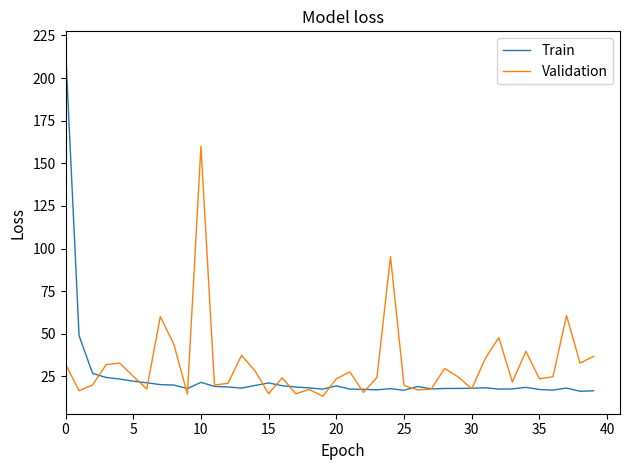

What is the lowest value of the Train series?

16.3